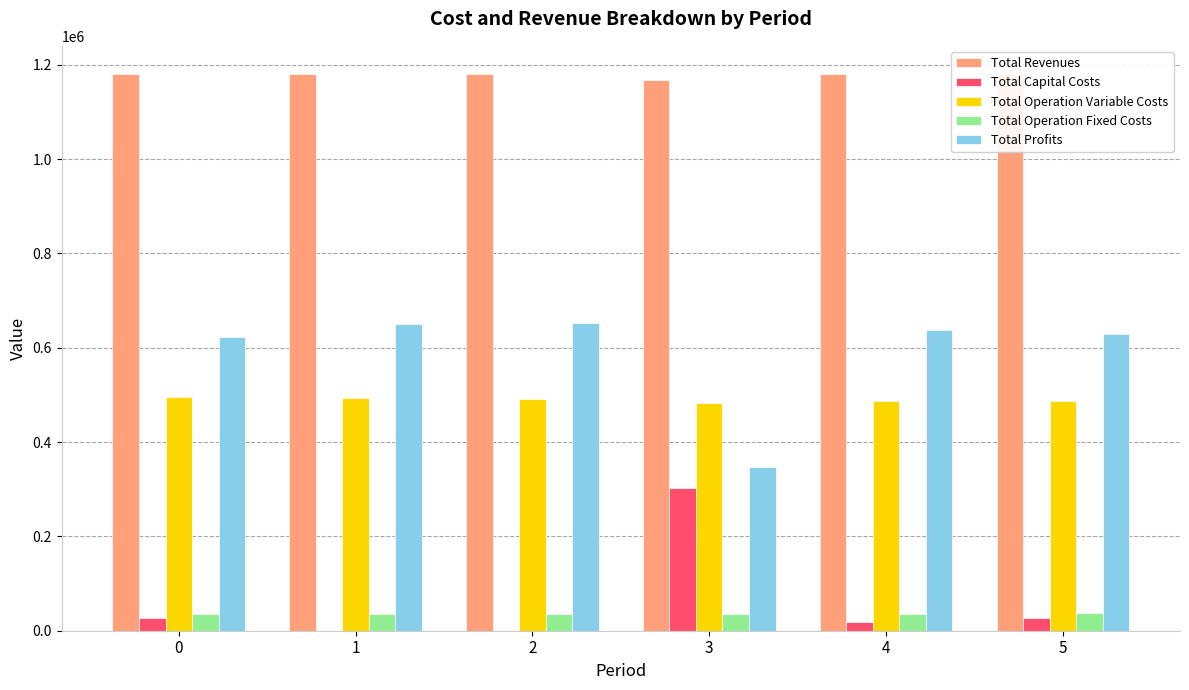

What is the spread (max minus min) of values at 1?

1179604.3